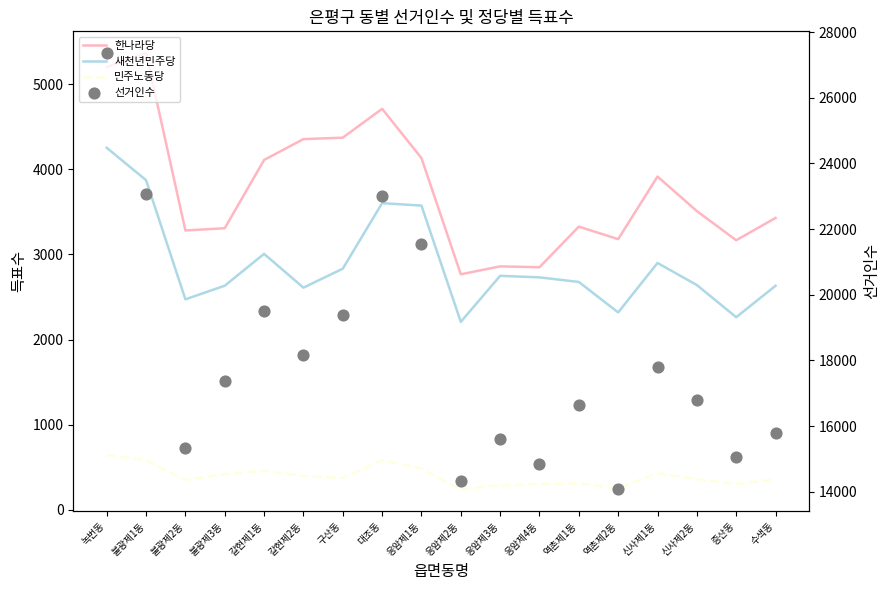

Is the value of 한나라당 at 신사제1동 greater than the value of 민주노동당 at 녹번동?

Yes